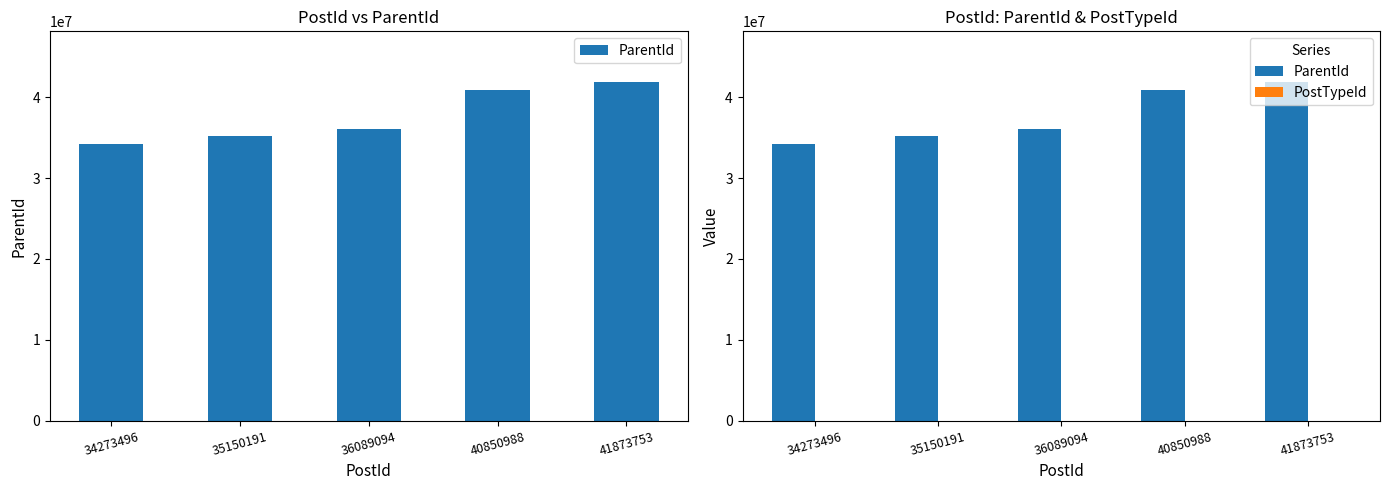

Which series has the widest spread of values?

ParentId